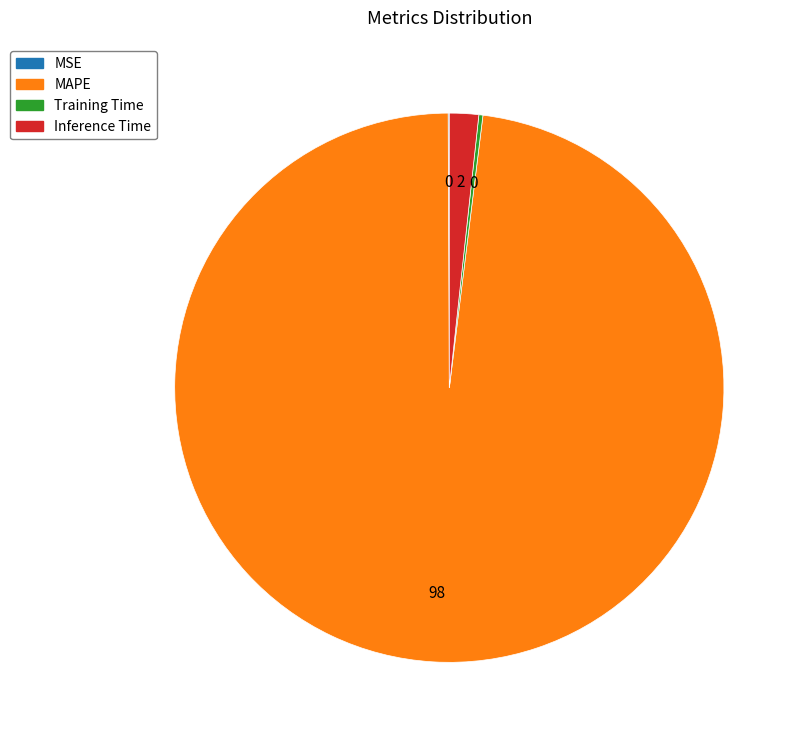

Which slice is the largest?

MAPE